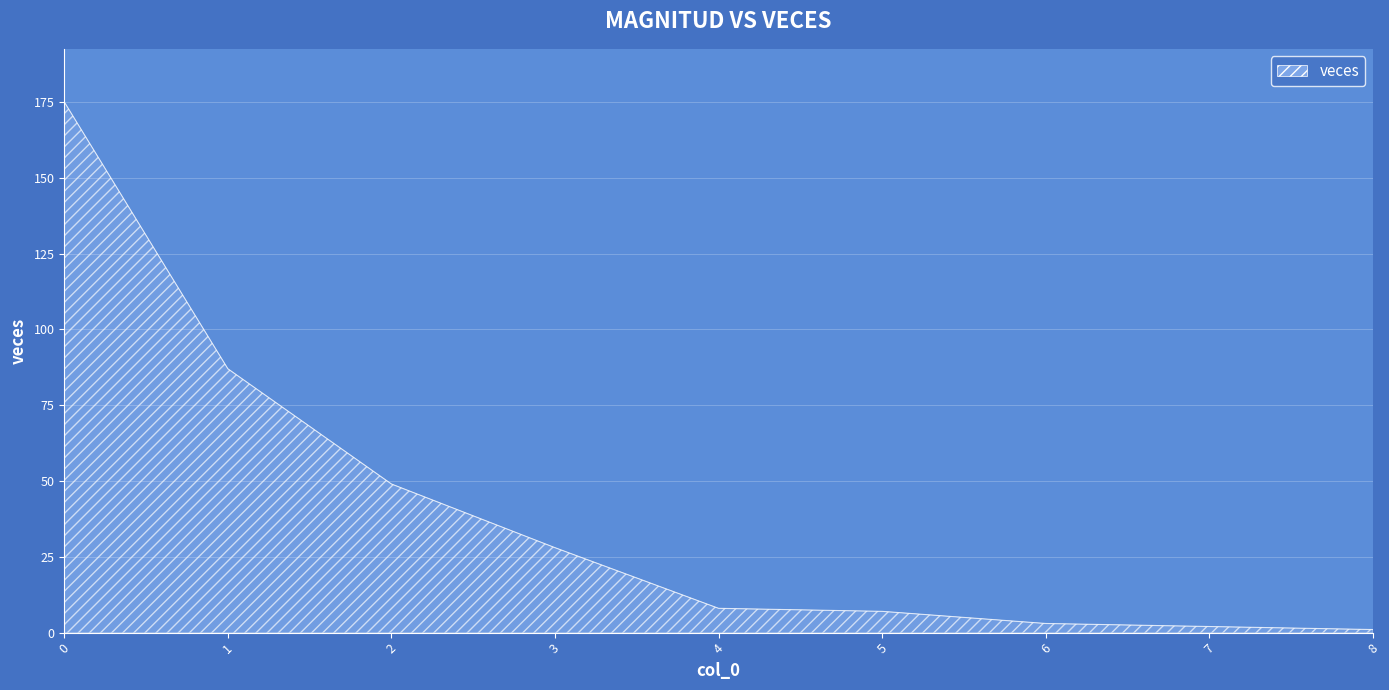

What is the change in value from 1 to 4?

-79